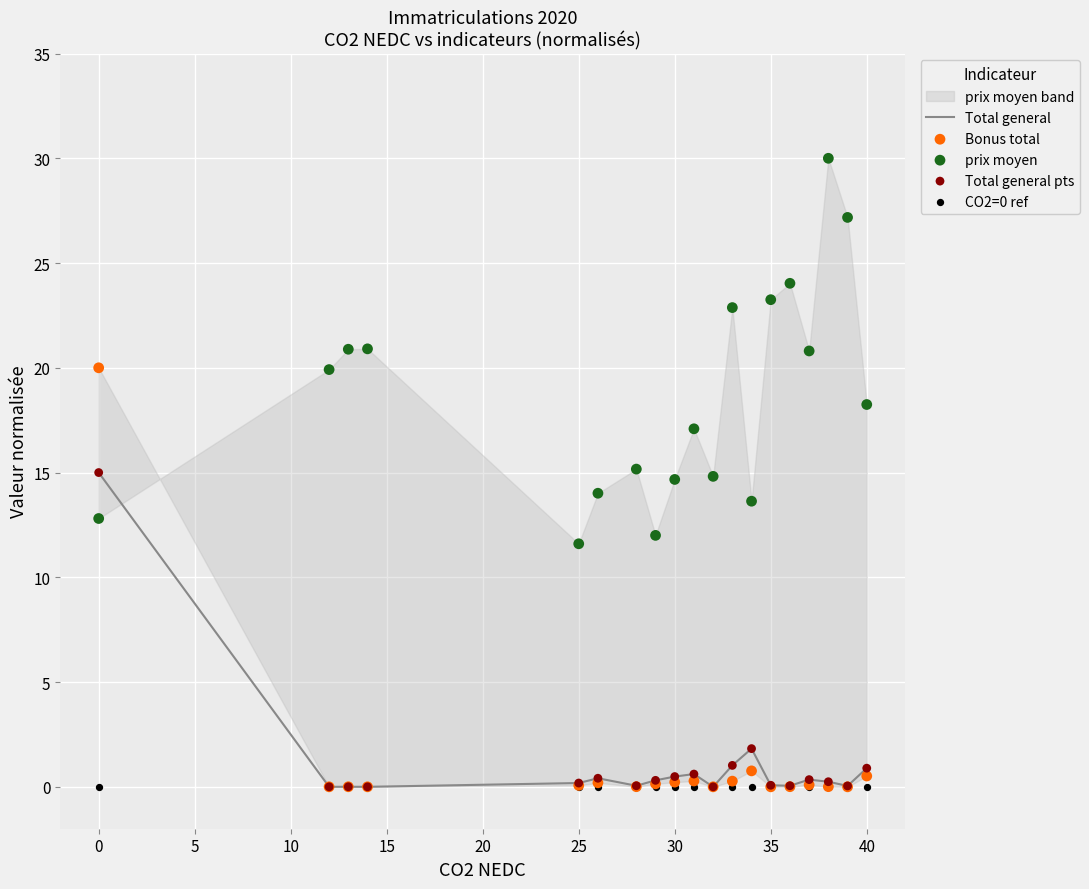

The Total general series shows 19.5 at 0. True or false?

False